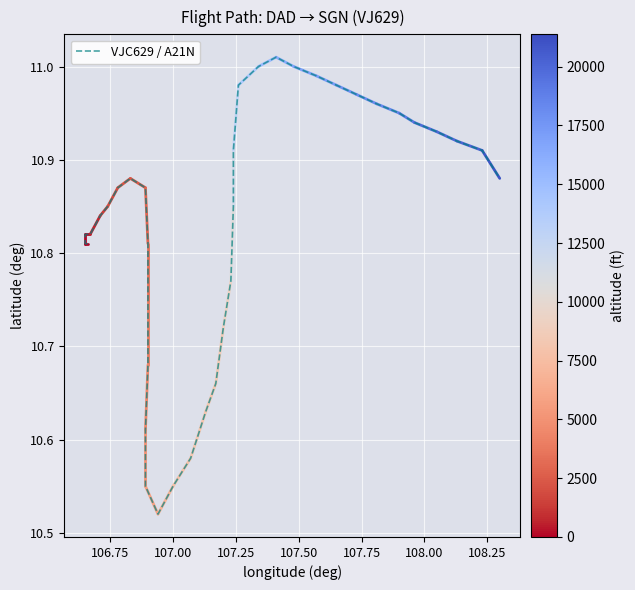

What is the smallest value displayed?

10.5